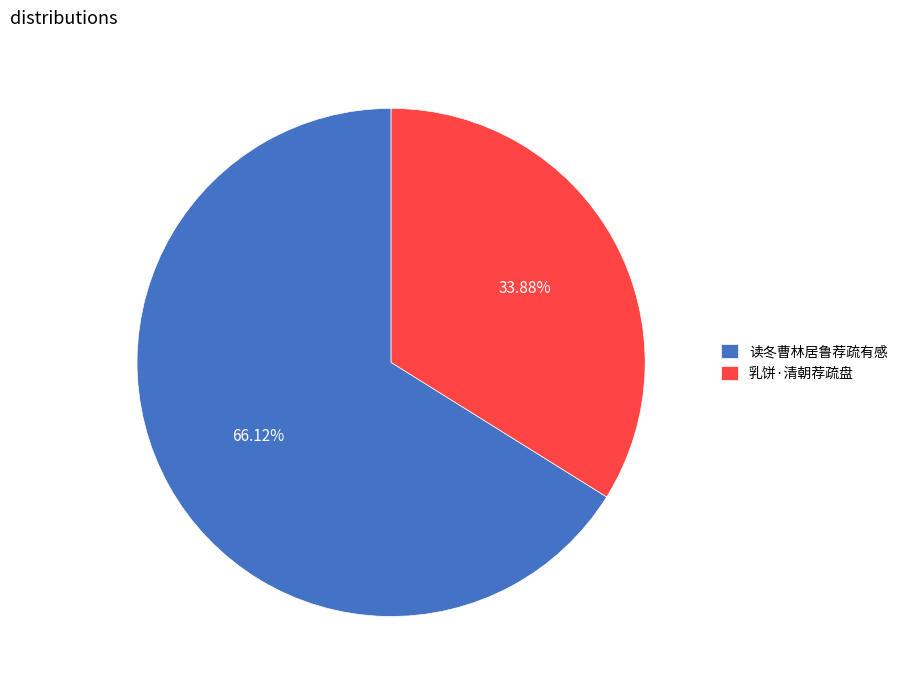

How many slices are in this pie chart?

2